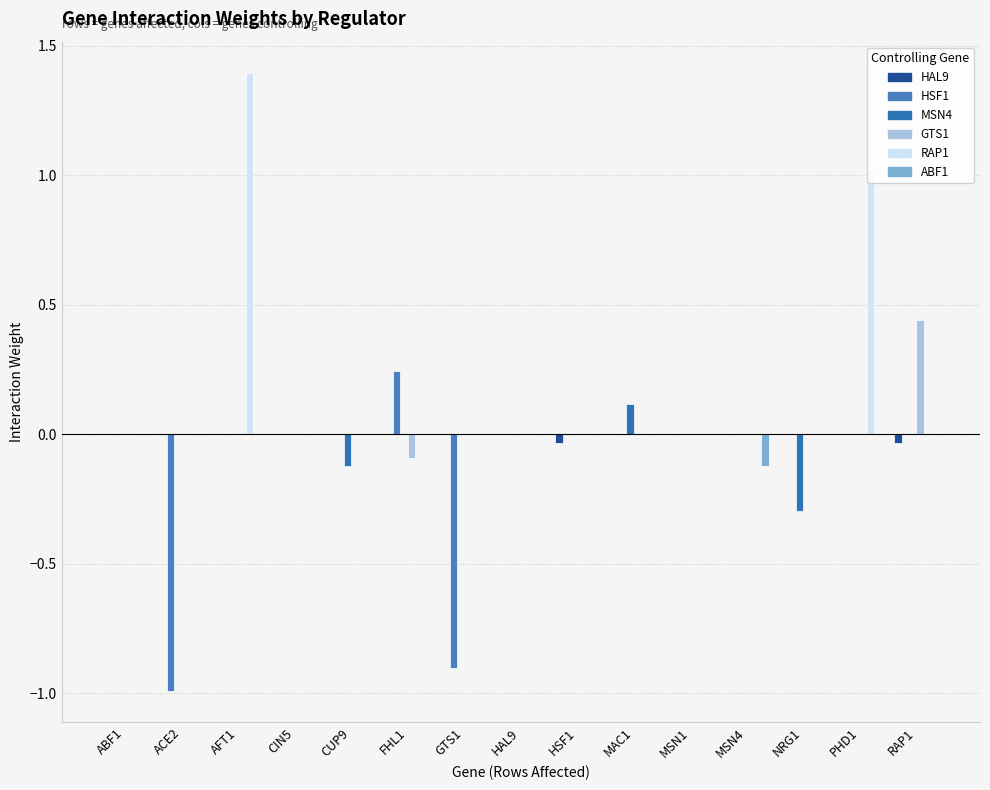

How many groups of bars are there?

15